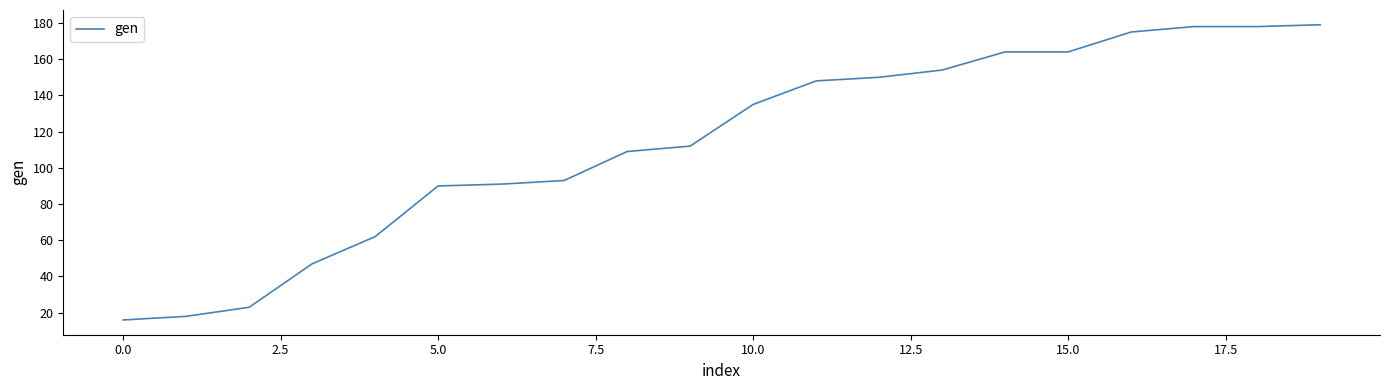

What is the maximum value shown in the chart?

179